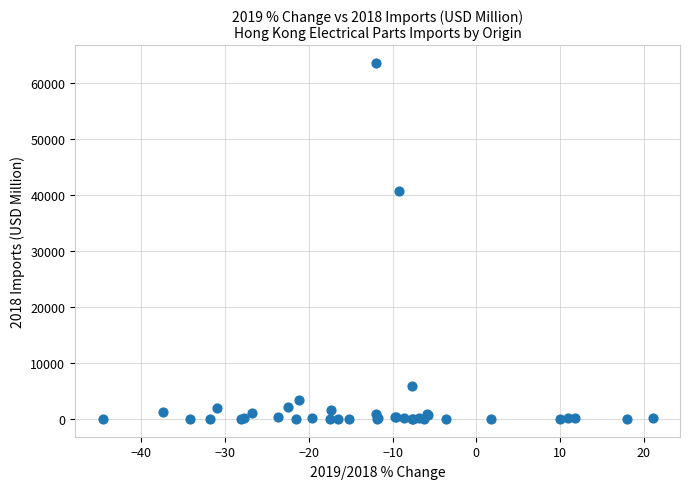

What Y value in the scatter plot is closest to 31787?

40705.8